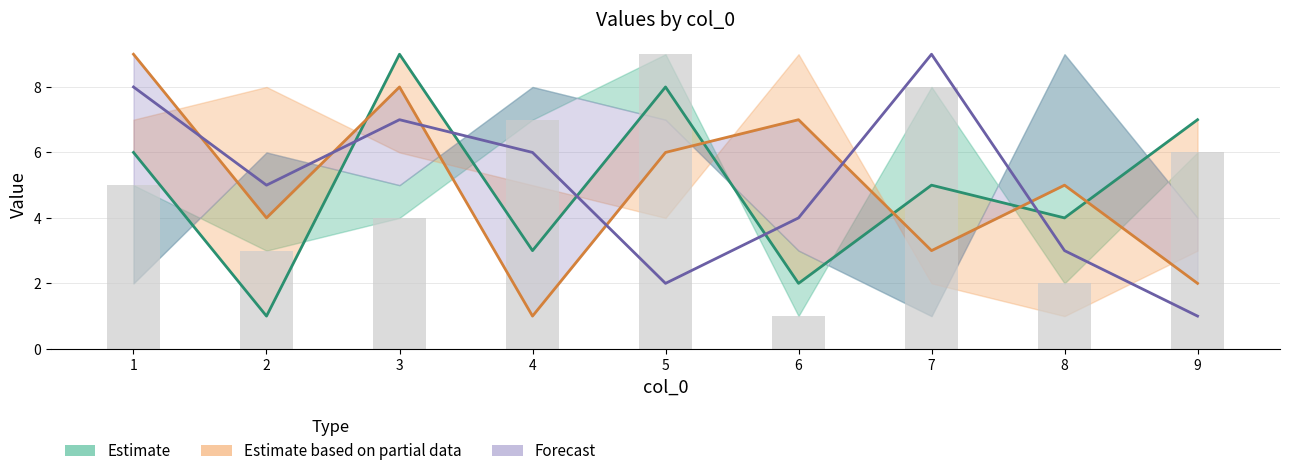

Does the chart contain stacked bars?

No